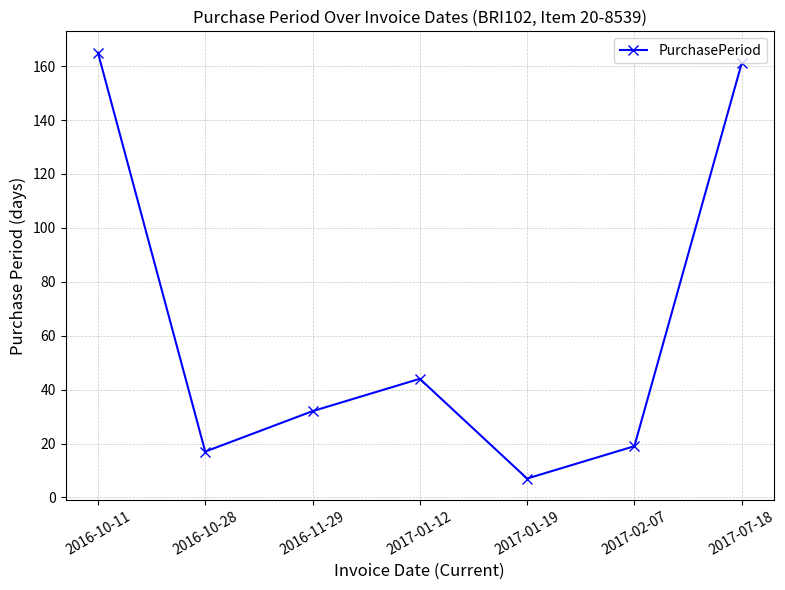

What is the average value?

64